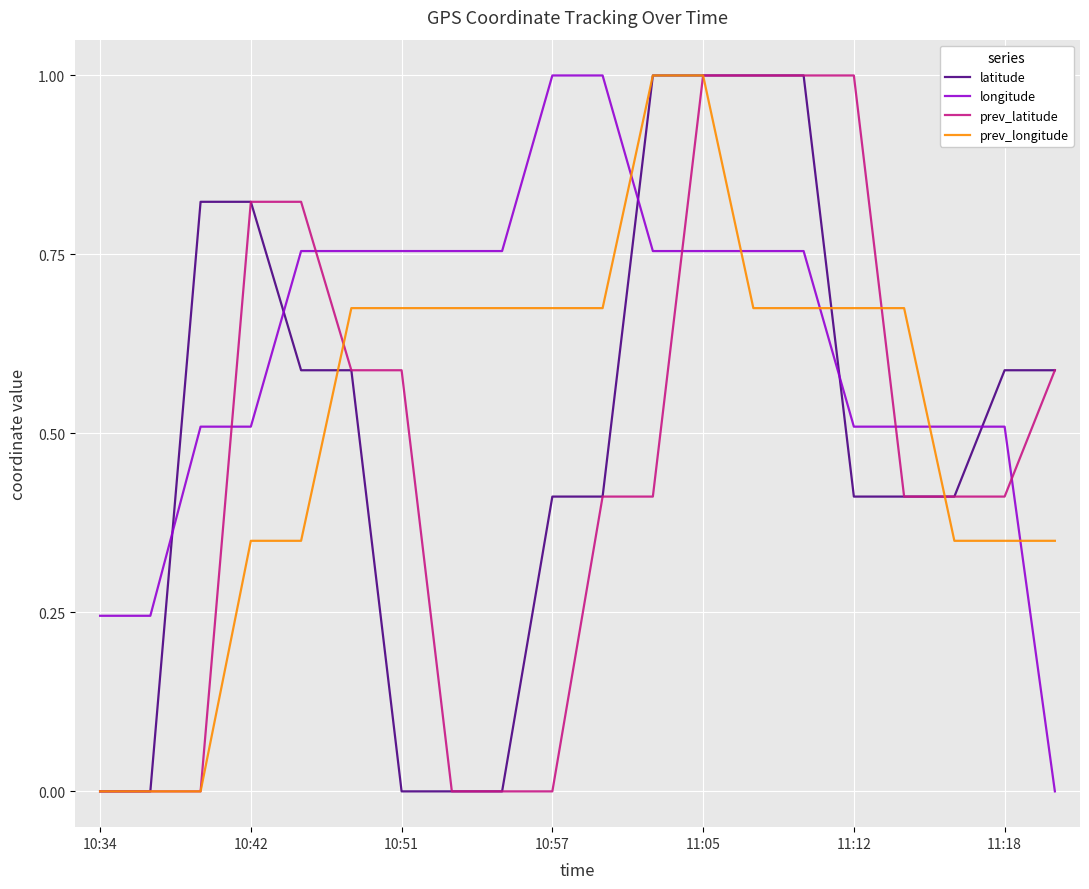

True or false: prev_longitude and prev_latitude cross at least once.

True